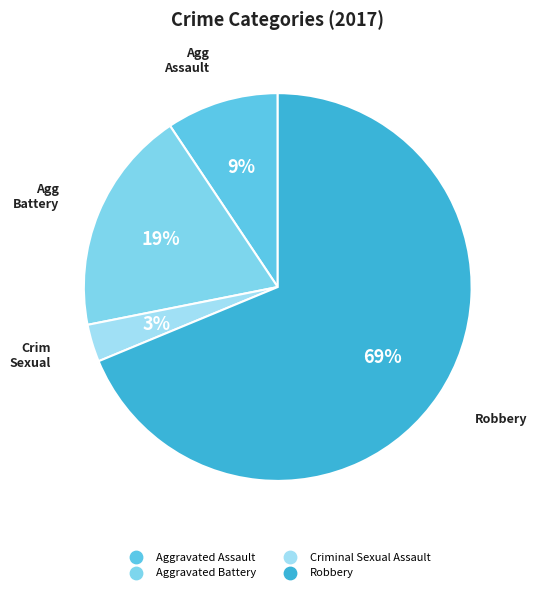

Combined, do Aggravated Battery and Aggravated Assault account for over 50%?

No